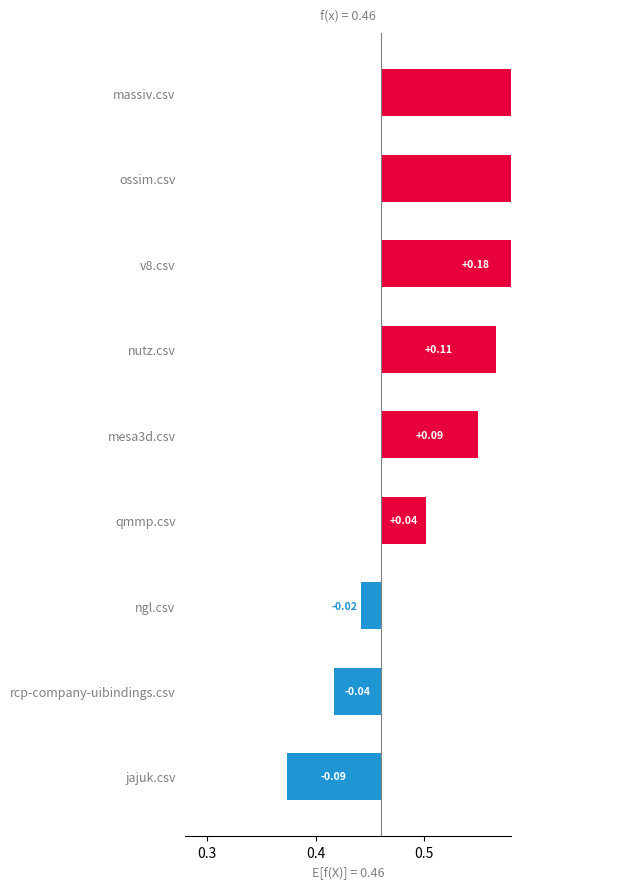

What is the approximate value of nutz.csv at rcp-company-uibindings.csv?

0.5